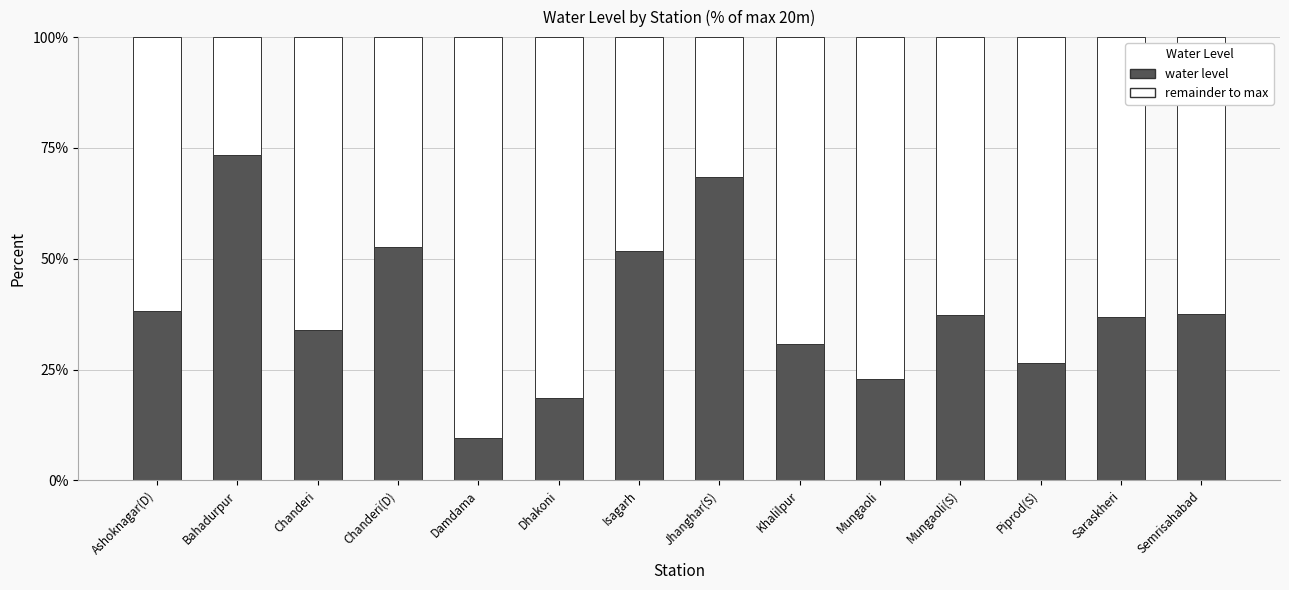

What is the total value across all series at Khalilpur?

100.0